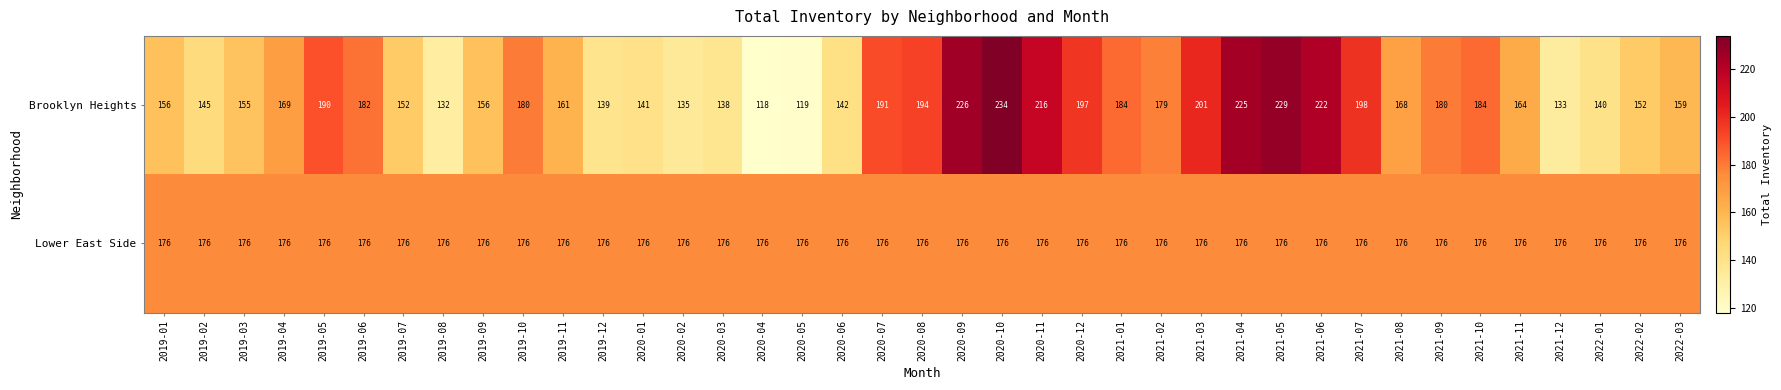

Is it true that Brooklyn Heights equals 336 at 2021-03?

False